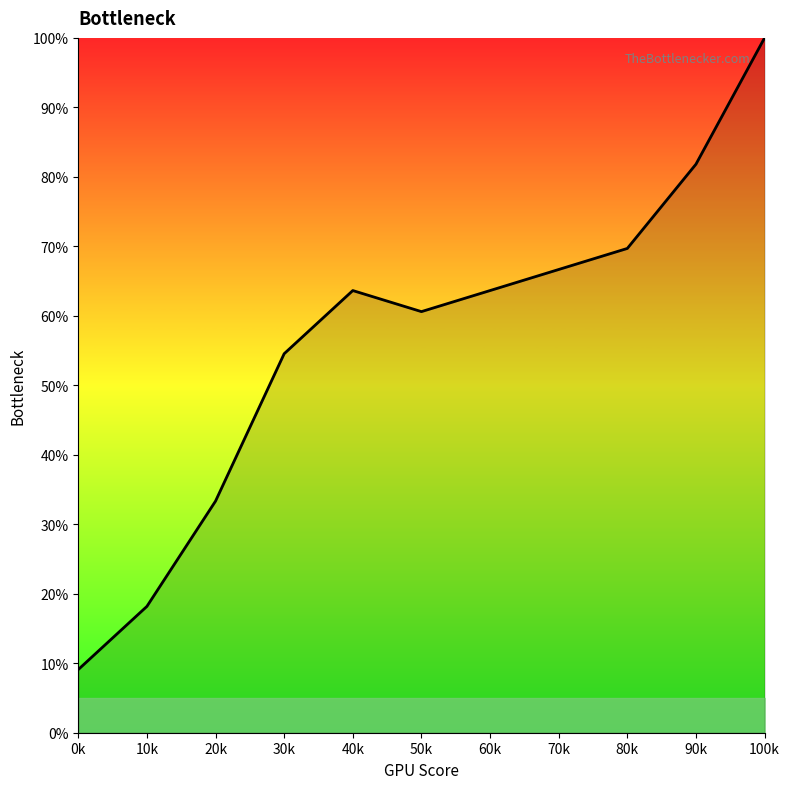

Does the chart have visible grid lines?

No